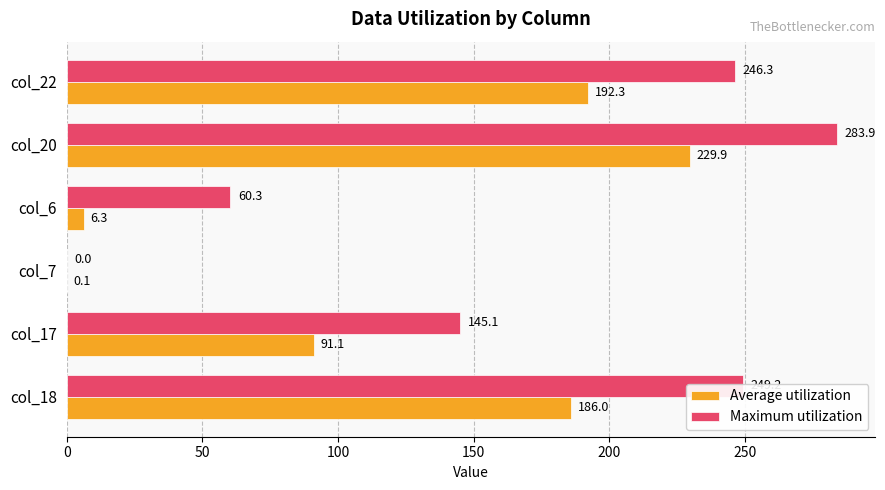

What are all the series names shown in the legend?

Average utilization, Maximum utilization